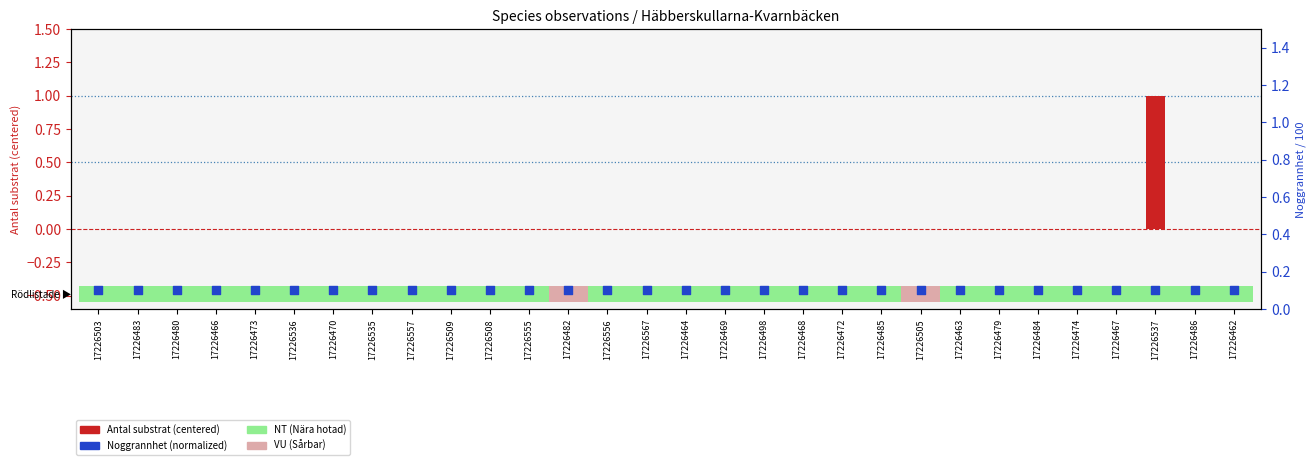

At how many categories does at least one series exceed 0?

30